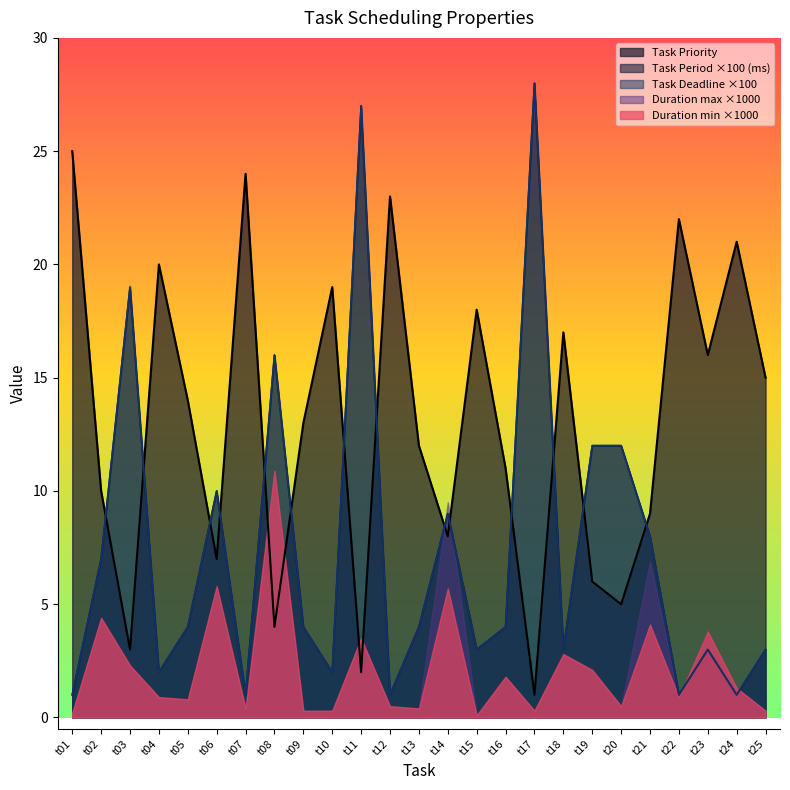

Does the chart display data point markers on the line(s)?

No